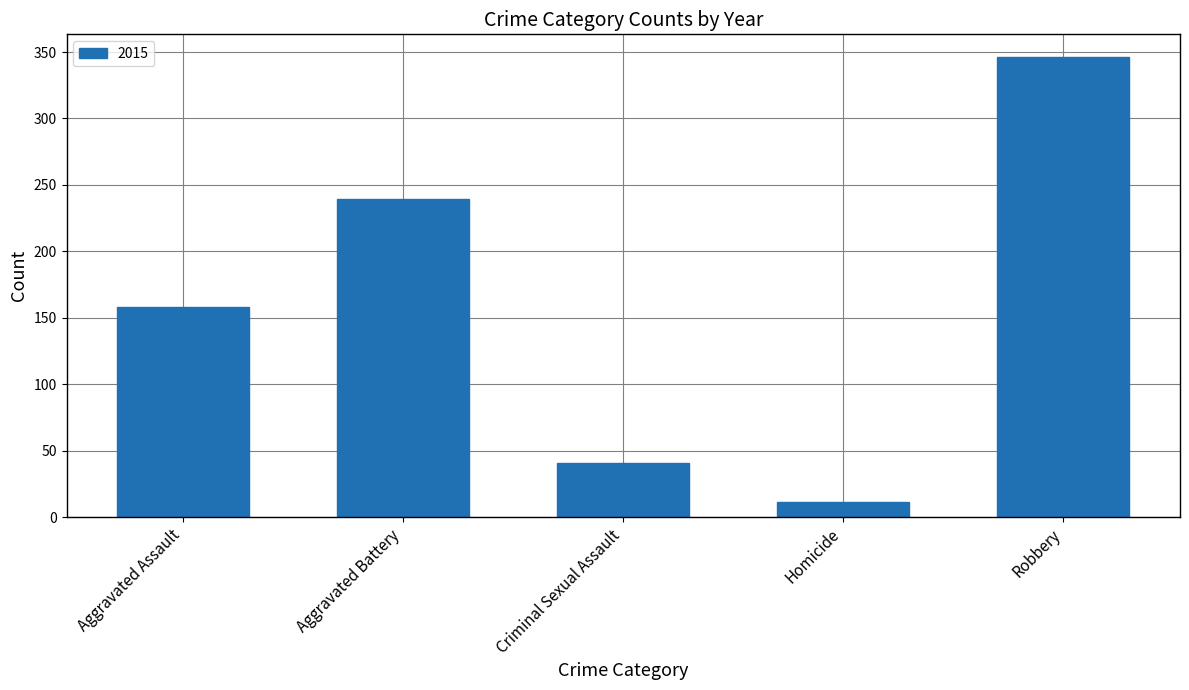

What is the ratio of the value at Robbery to the value at Aggravated Assault?

2.2